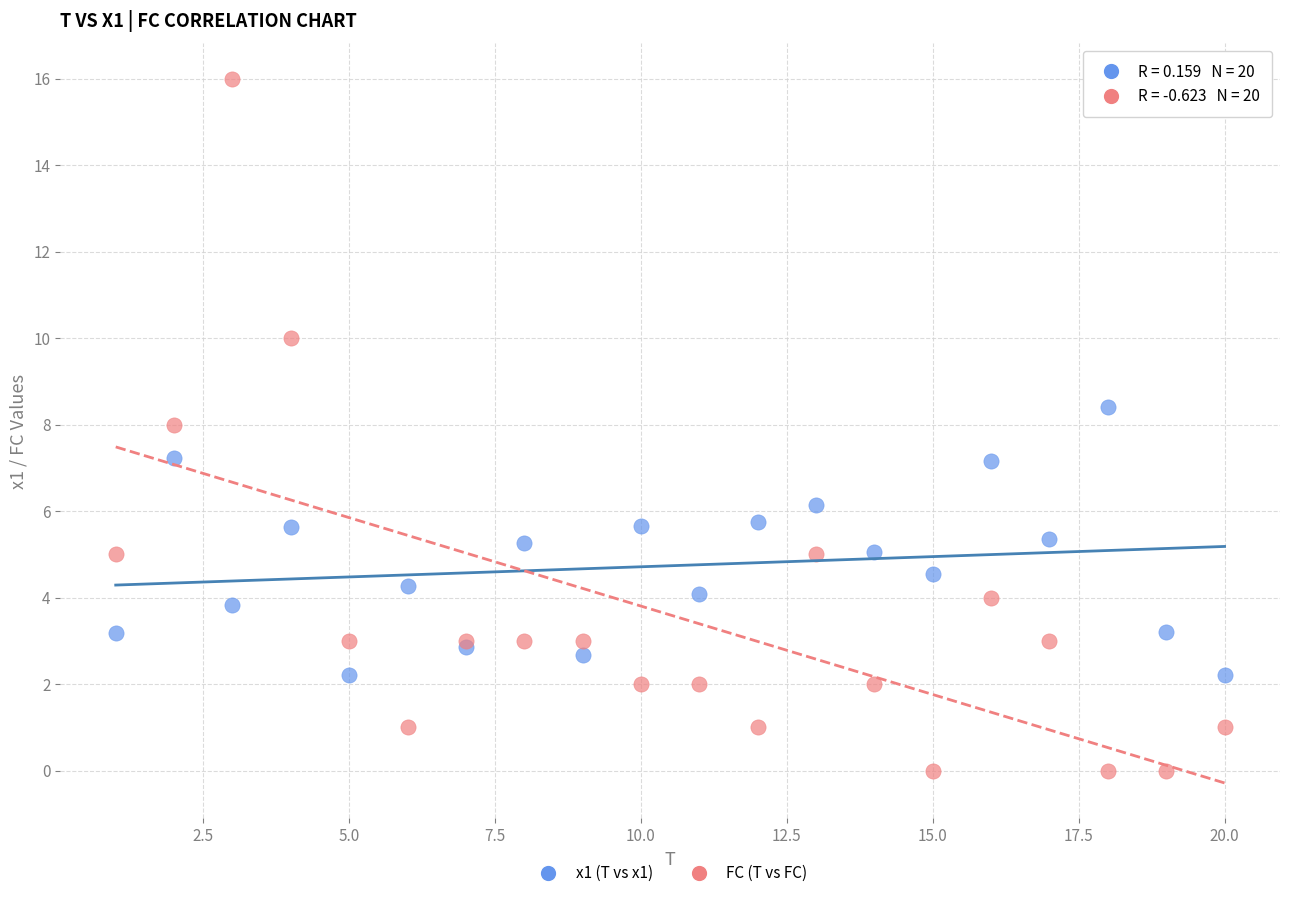

What is the X range (max minus min) for the scatter plot?

19.0